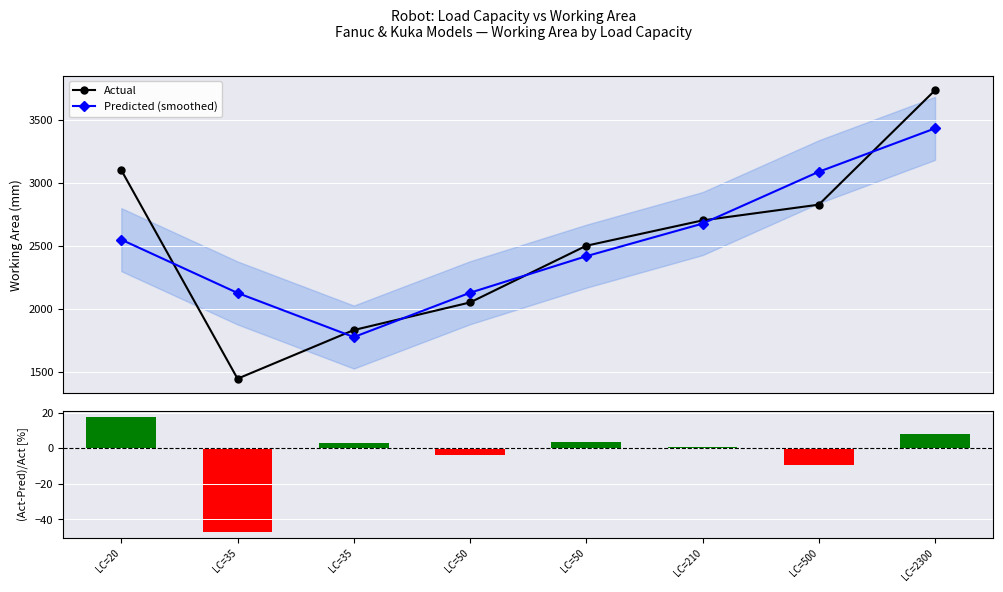

At how many categories does at least one series exceed 796?

8